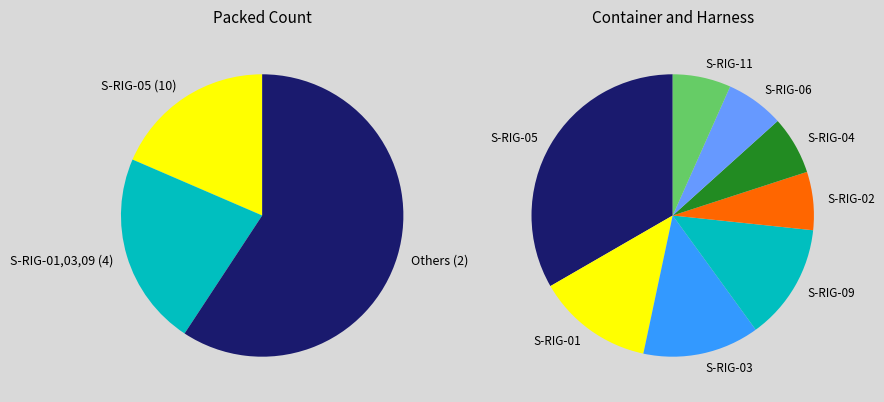

Which category has the smallest portion of the pie?

S-RIG-02